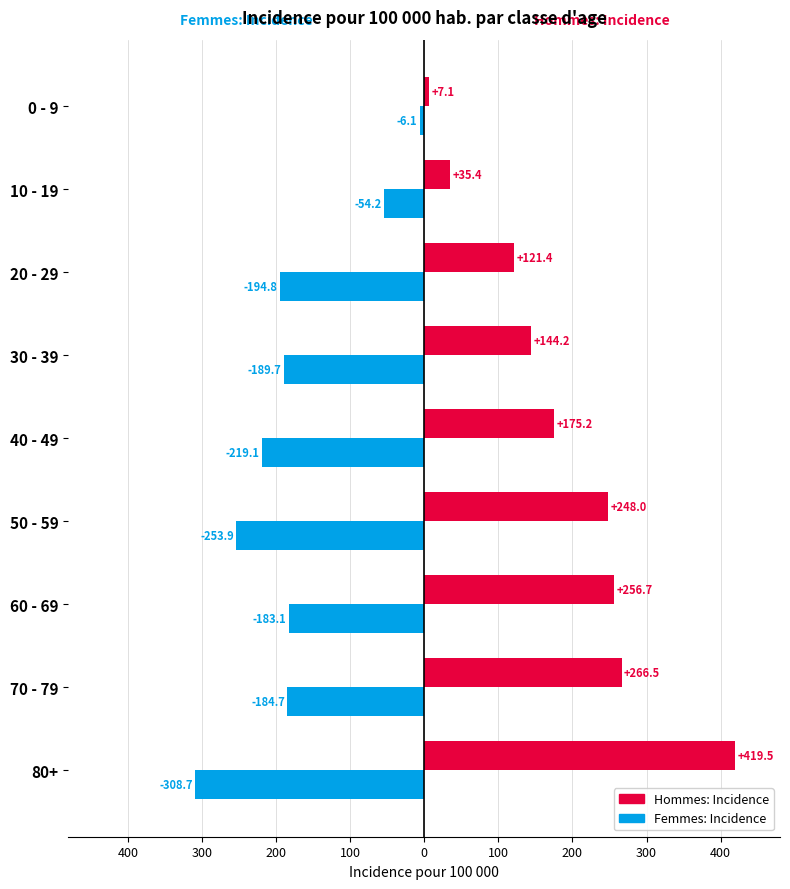

What are all the series names shown in the legend?

Hommes: Incidence, Femmes: Incidence